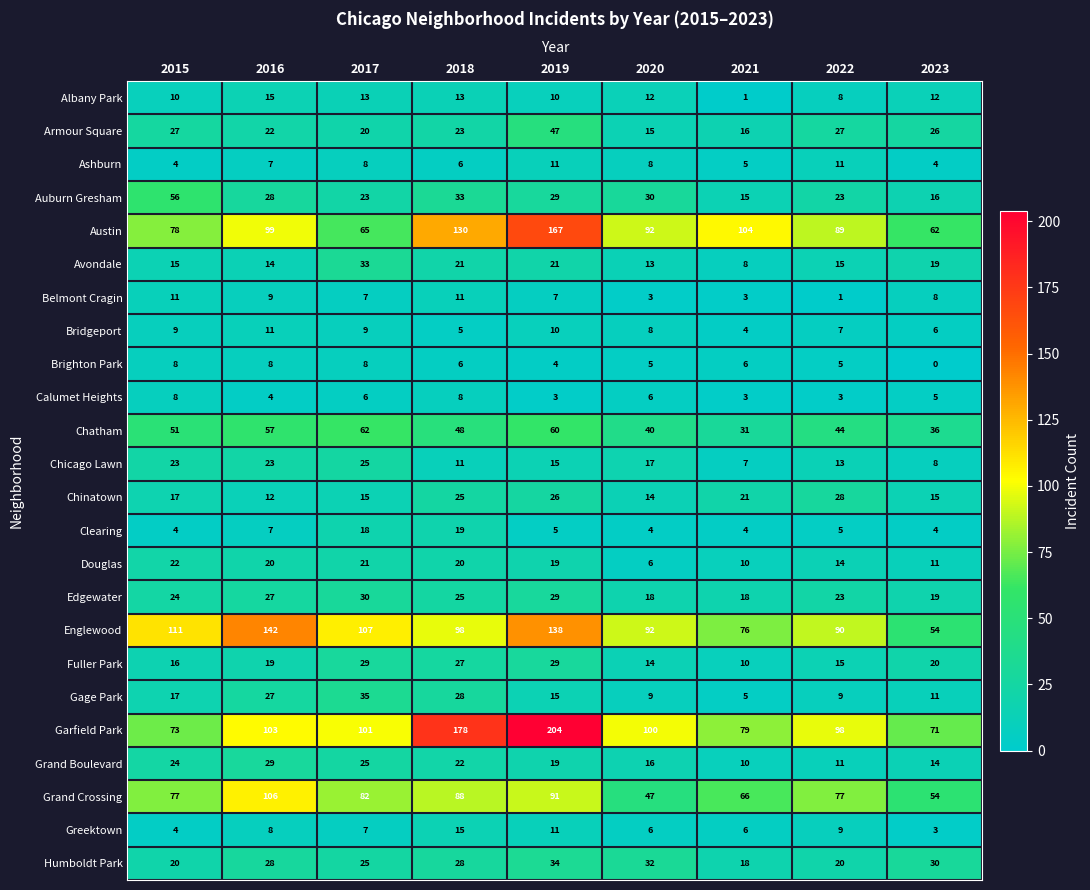

What is the sum of all Austin values?

886